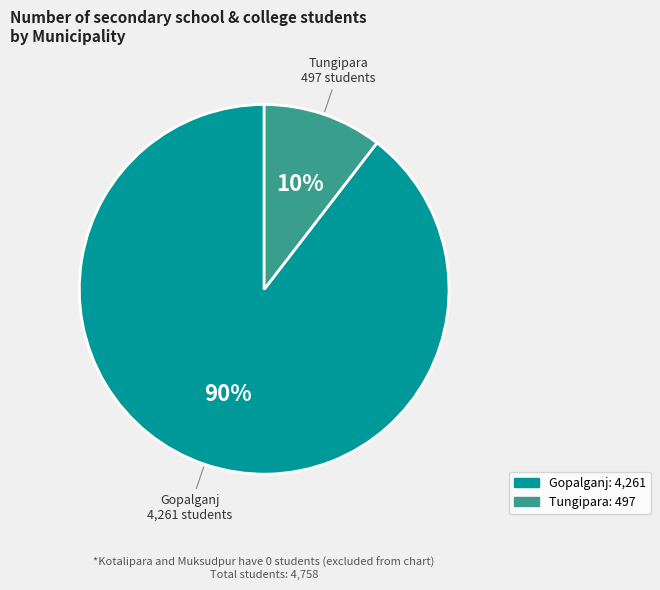

To the nearest percent, what is the combined percentage of Tungipara and Gopalganj?

100%